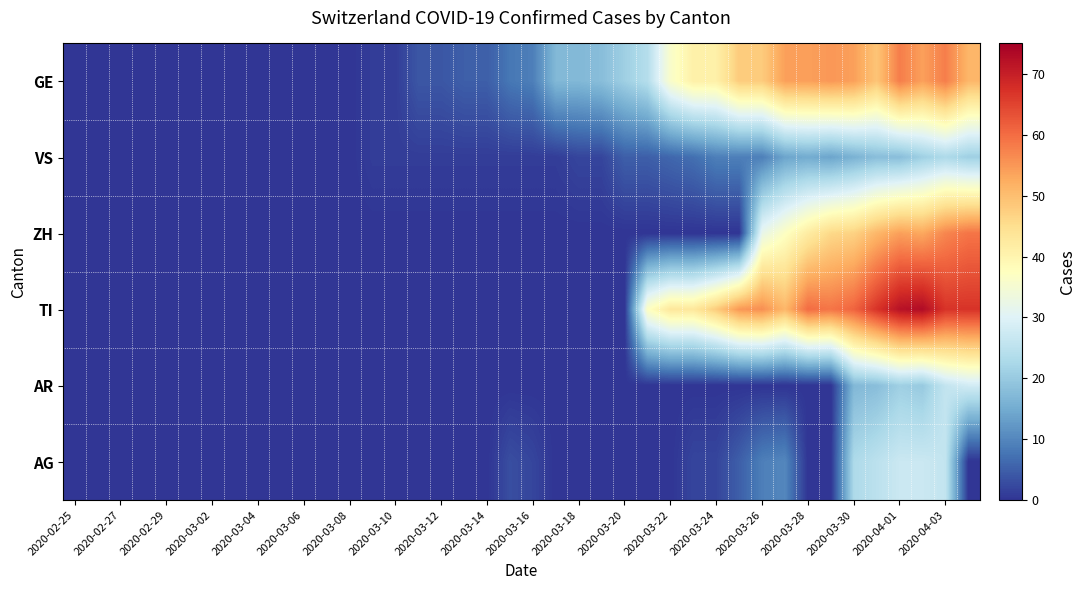

At how many categories does at least one series exceed 52?

11